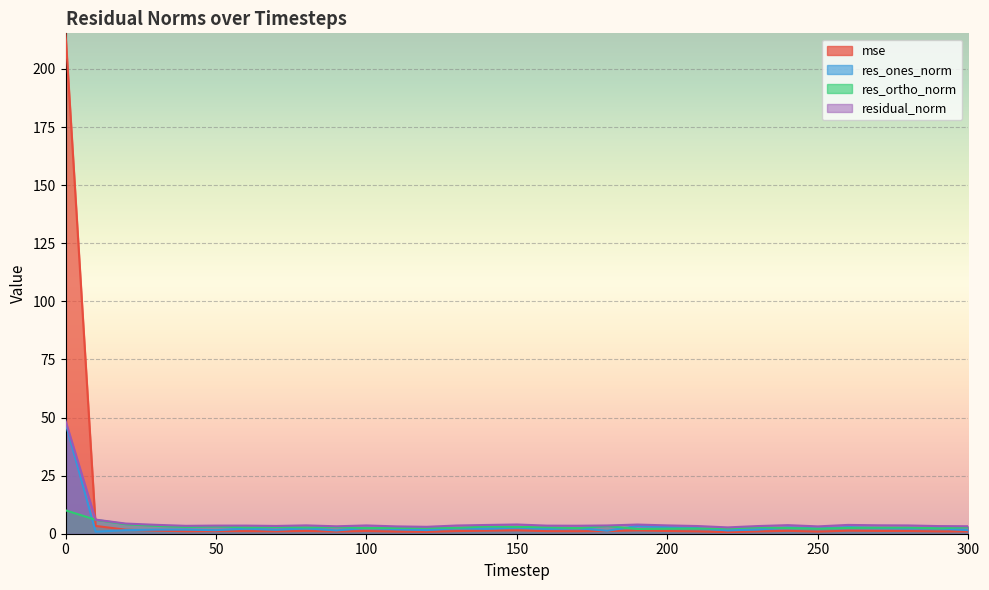

Where is the first local minimum for res_ortho_norm?

40